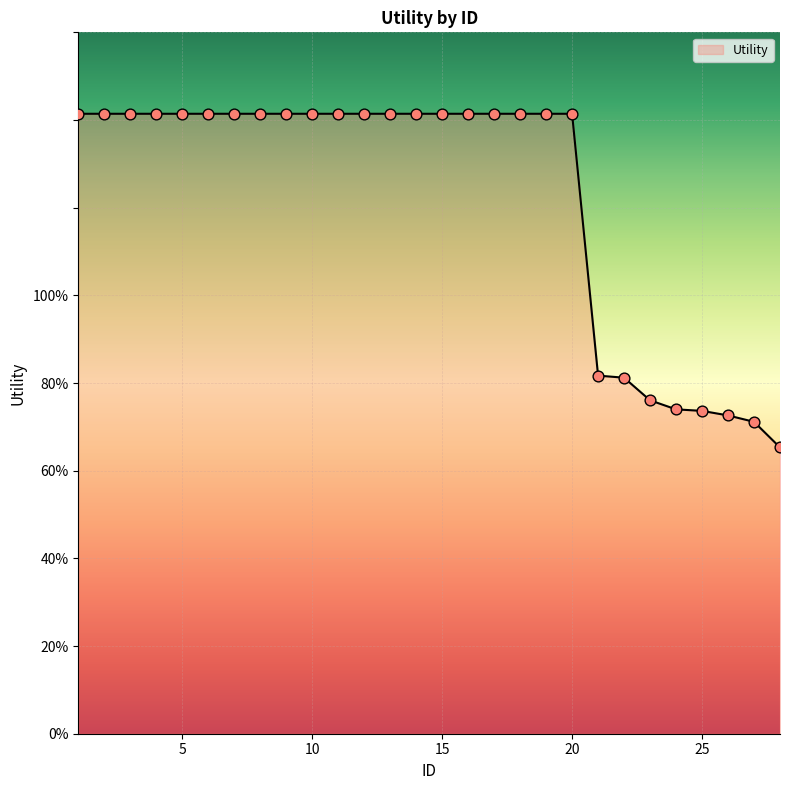

Does the chart have visible grid lines?

Yes